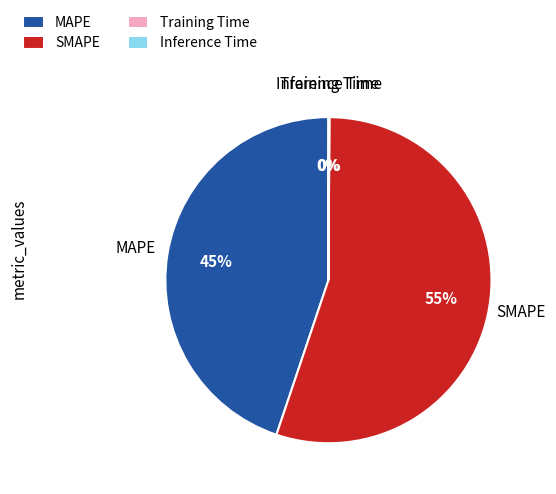

What percentage is the MAPE slice, to the nearest percent?

45%